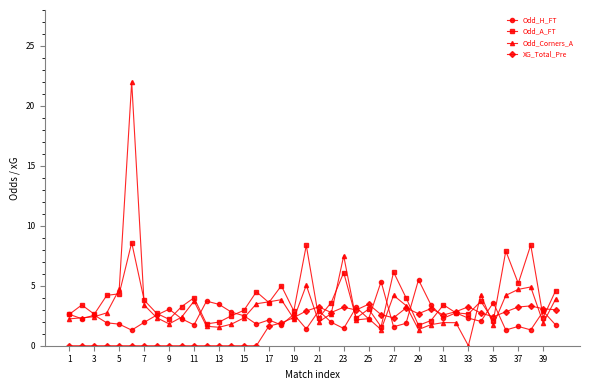

What is the maximum value shown in the chart?

22.0